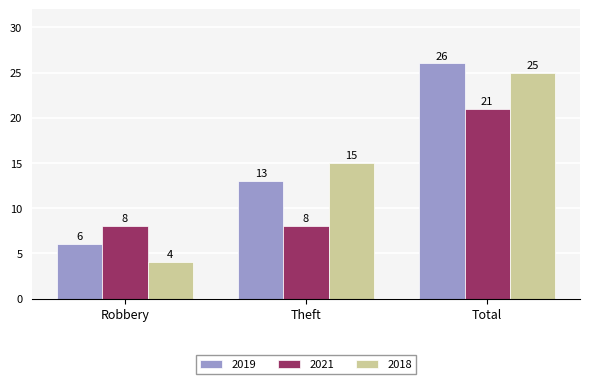

At how many categories does at least one series exceed 19?

1